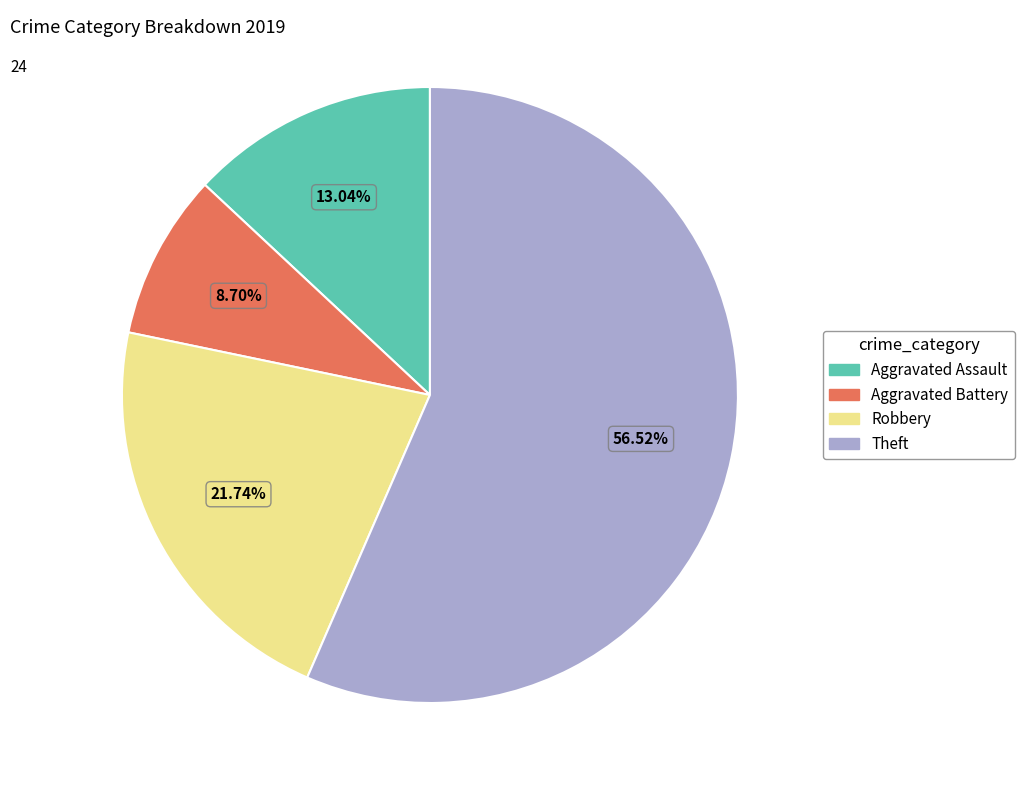

Is the sum of Aggravated Assault and Aggravated Battery greater than half?

No